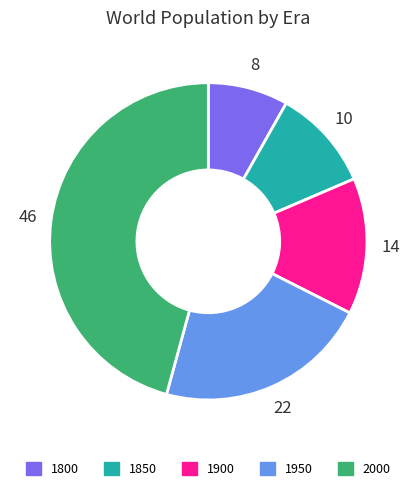

Rank the categories by value from highest to lowest.

2000, 1950, 1900, 1850, 1800